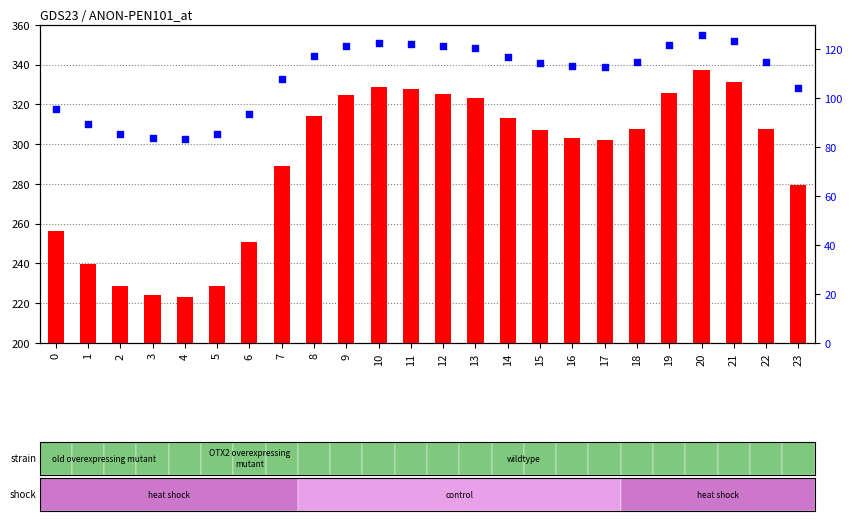

What is the total value across all series at 22?

422.2